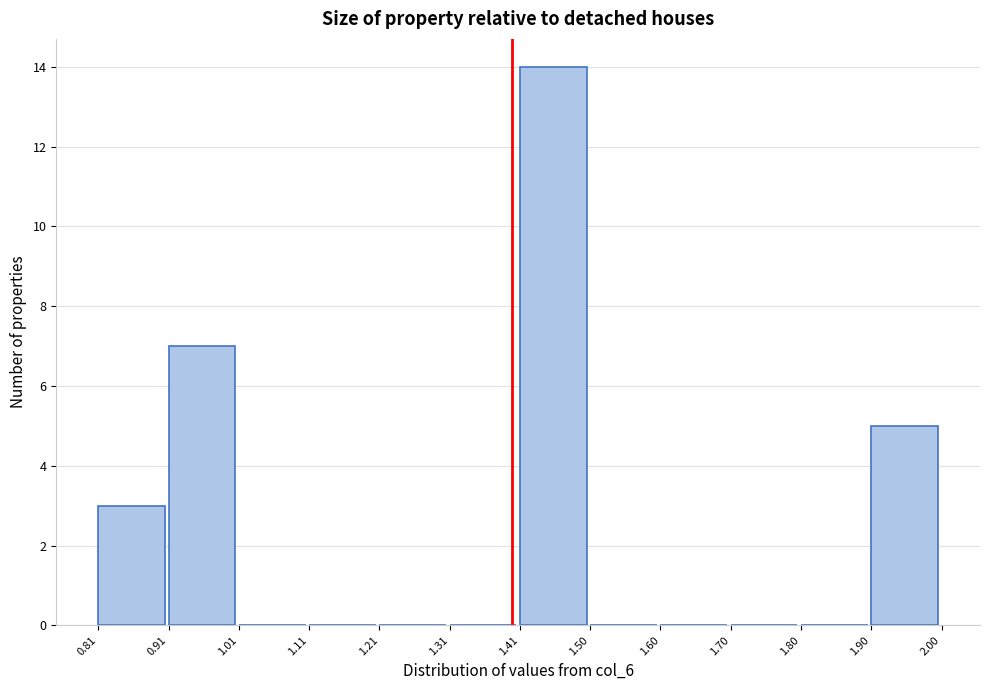

What is the height of the bar covering 0.91 to 1.01 on the x-axis? The values are not printed on the chart, so give them approximately, as read against the axis.

7